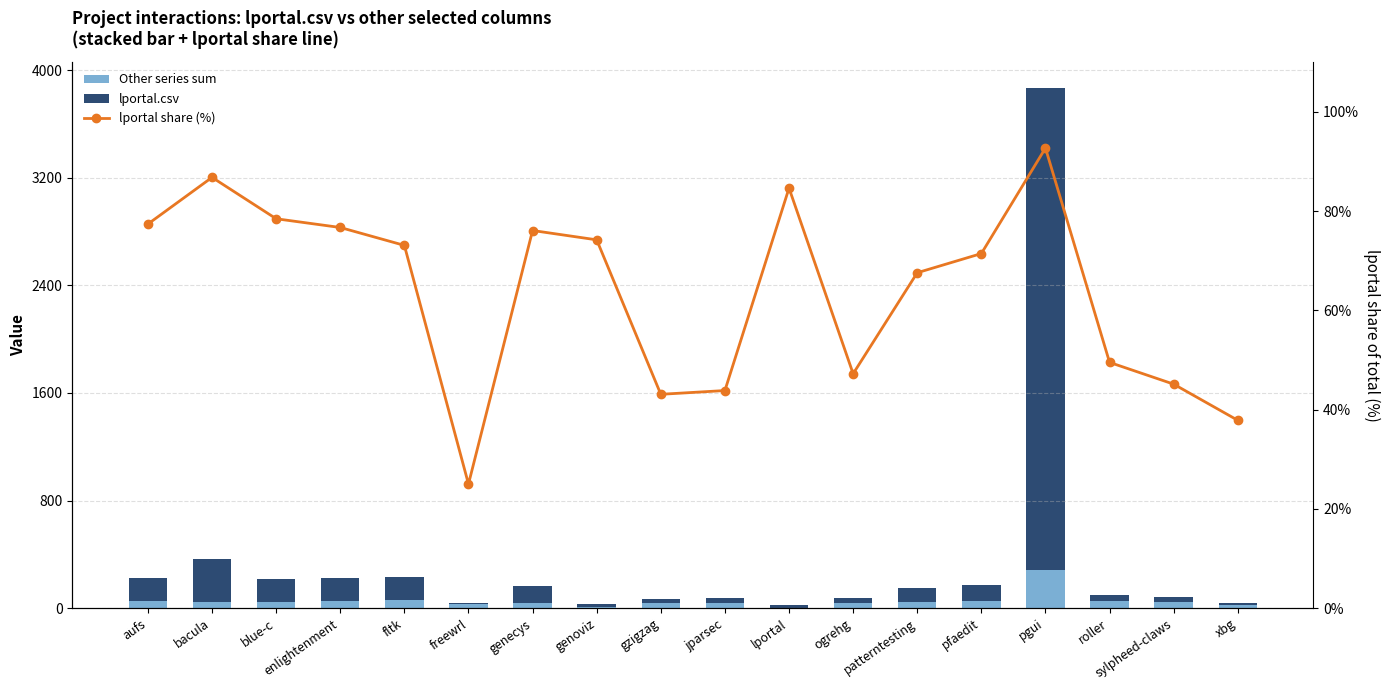

Rank the categories by Other series sum value from lowest to highest.

lportal, genoviz, xbg, freewrl, gzigzag, ogrehg, genecys, jparsec, sylpheed-claws, blue-c, bacula, patterntesting, aufs, pfaedit, roller, enlightenment, fltk, pgui